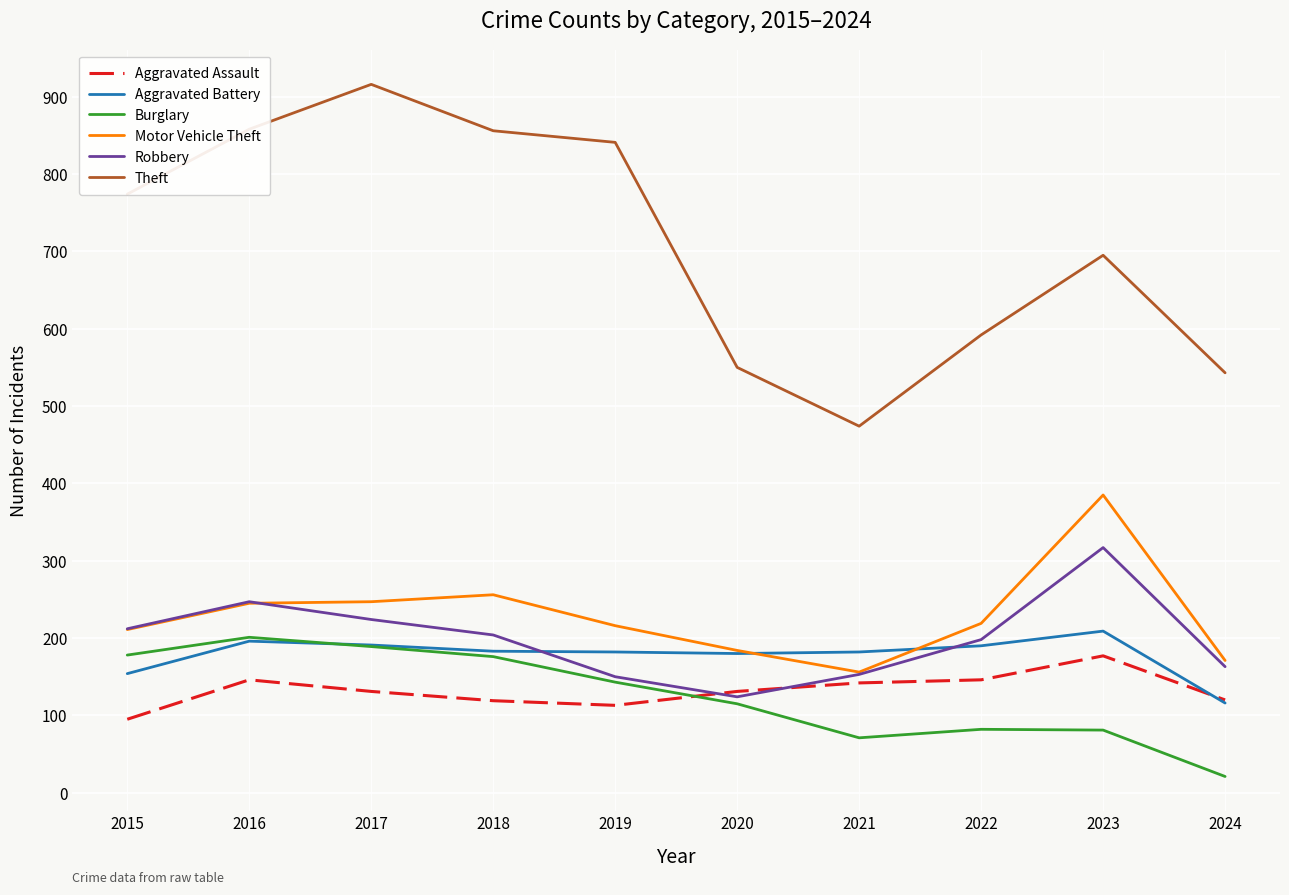

Which series changed the most between 2018 and 2024?

Theft